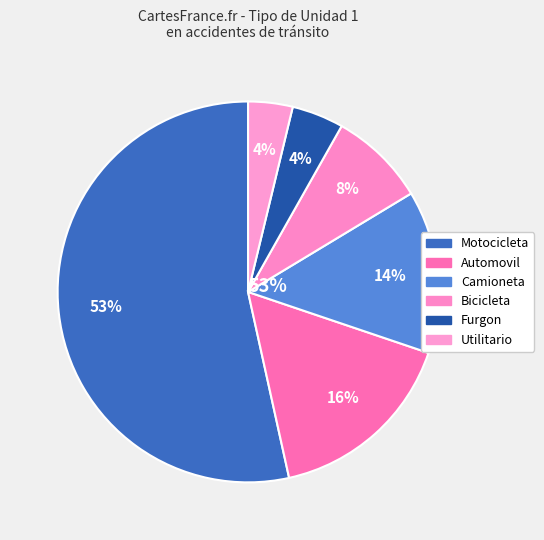

What is the largest slice in the pie chart?

Motocicleta